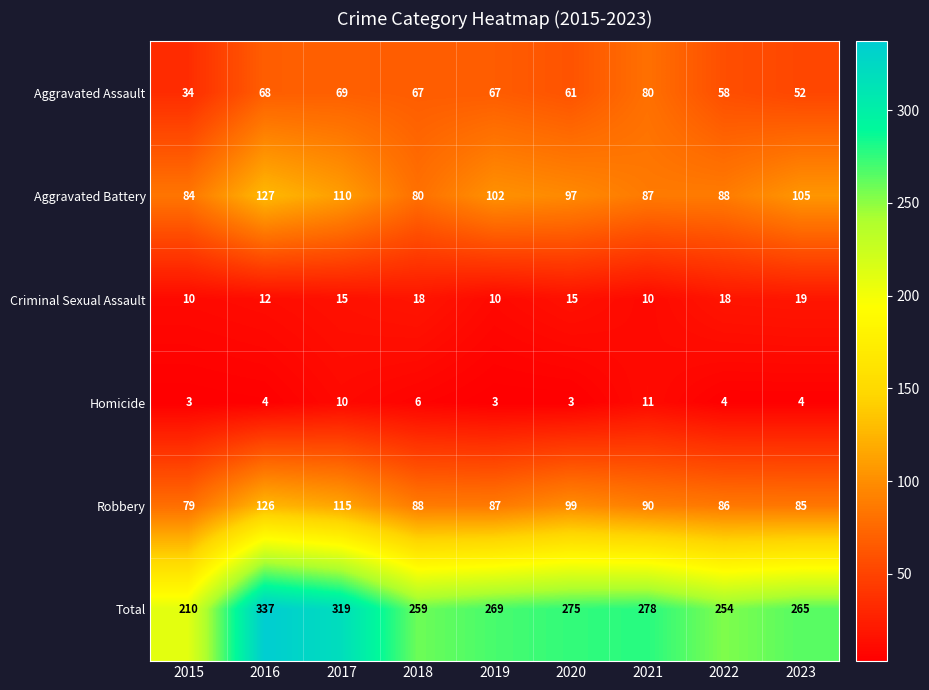

Which series has the widest spread of values?

Total